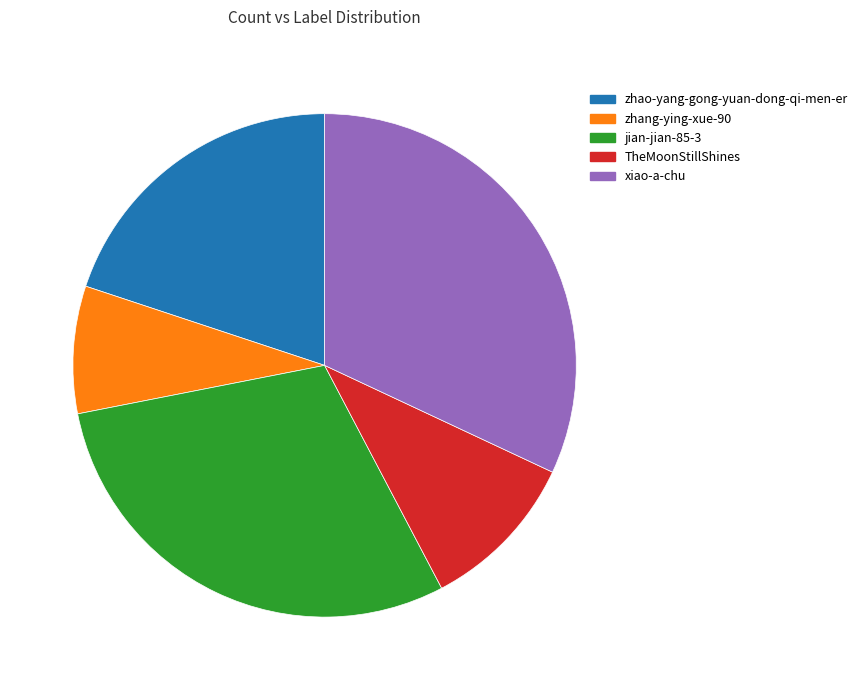

Rank the categories by value from highest to lowest.

xiao-a-chu, jian-jian-85-3, zhao-yang-gong-yuan-dong-qi-men-er, TheMoonStillShines, zhang-ying-xue-90